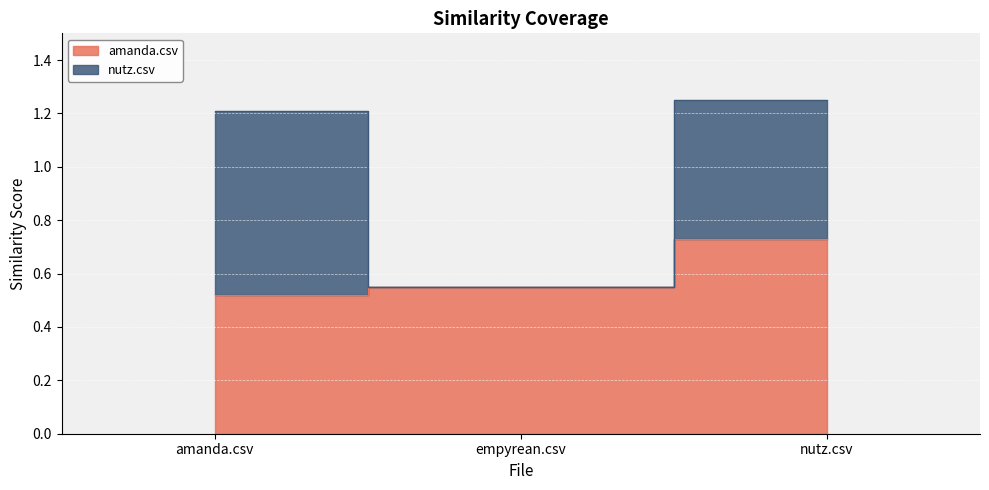

Which category has the highest value across all series?

nutz.csv